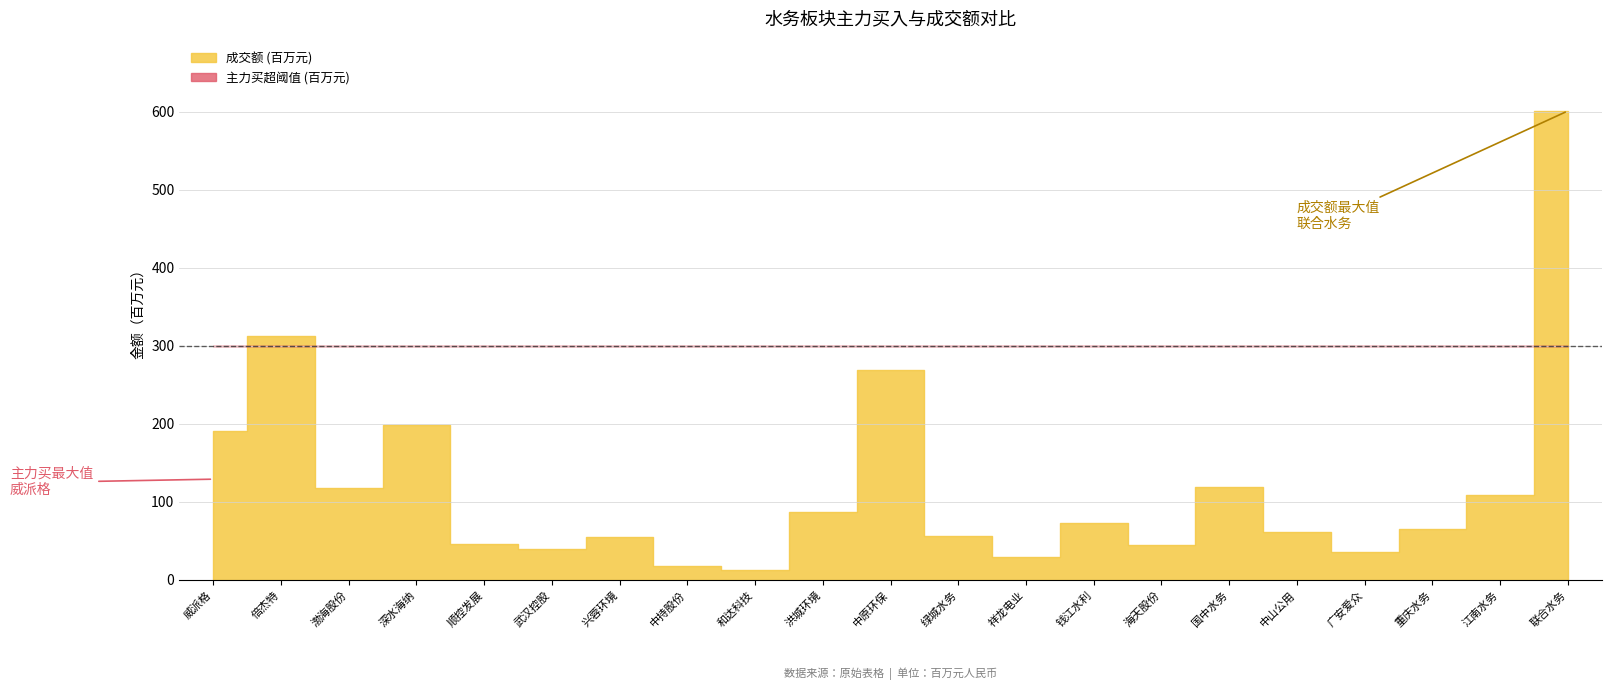

How many lines are shown in the chart?

3